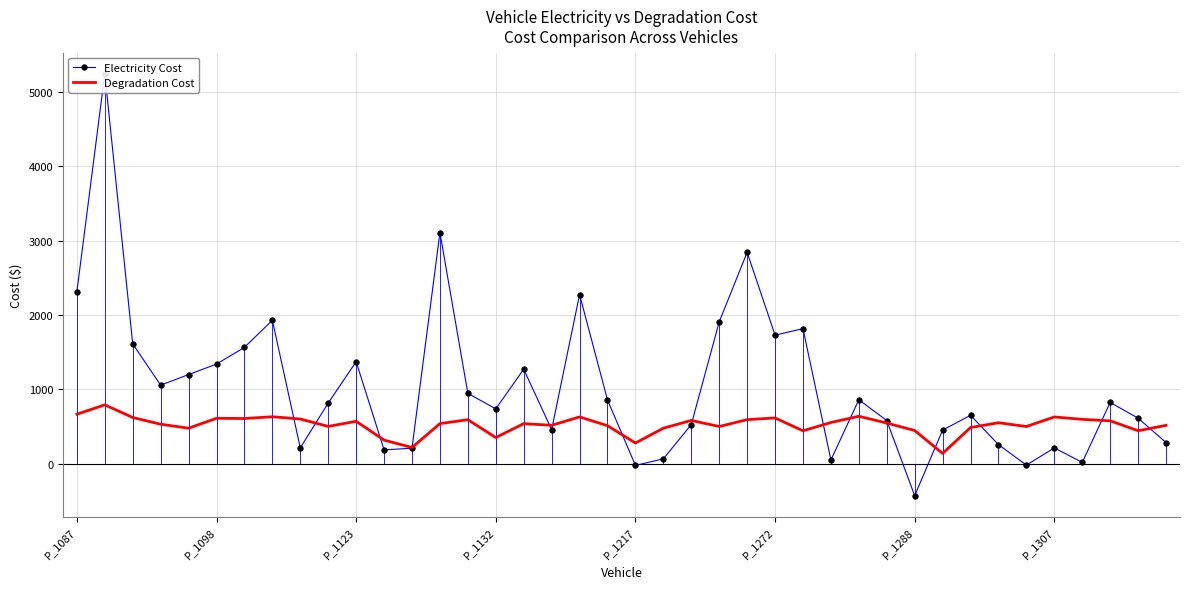

True or false: Degradation Cost has more than 0 interior local peaks.

True